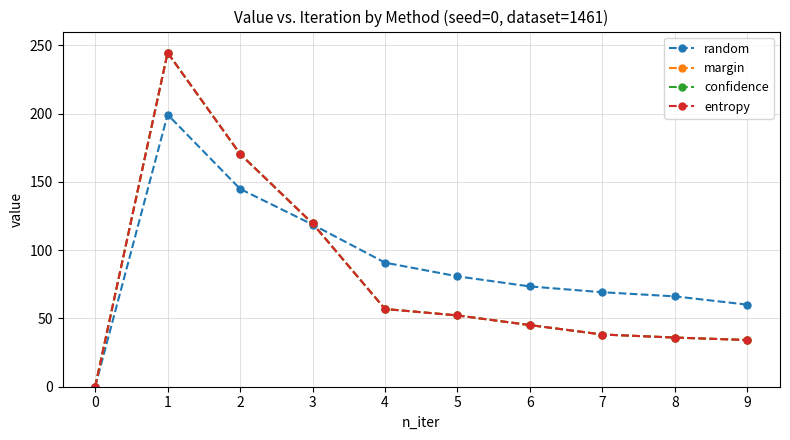

What is the difference between the maximum and minimum values in the margin series?

244.5